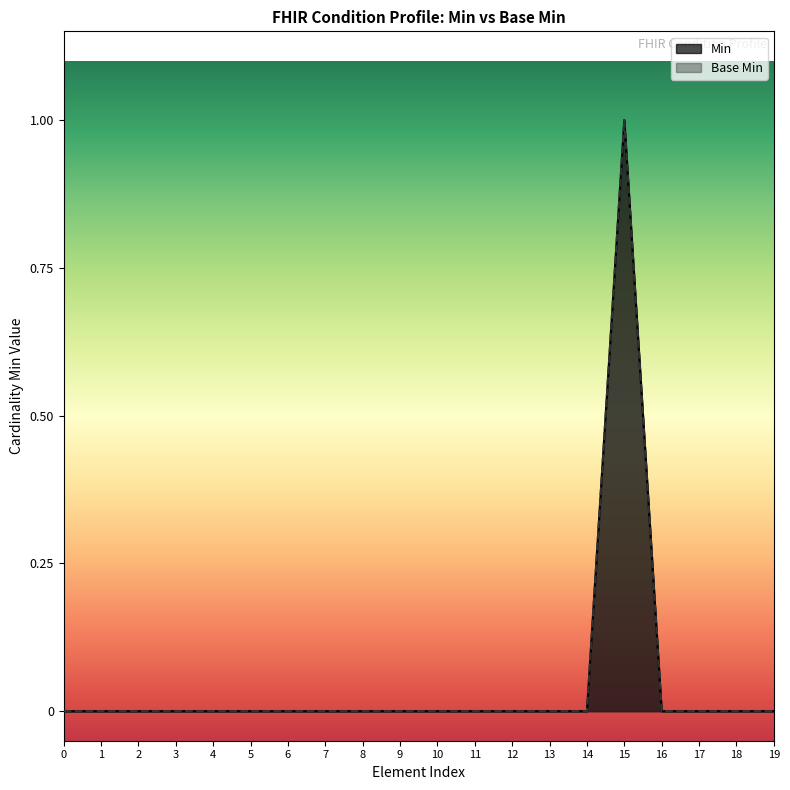

Rank the series by their maximum value, from highest to lowest.

Min, Base Min